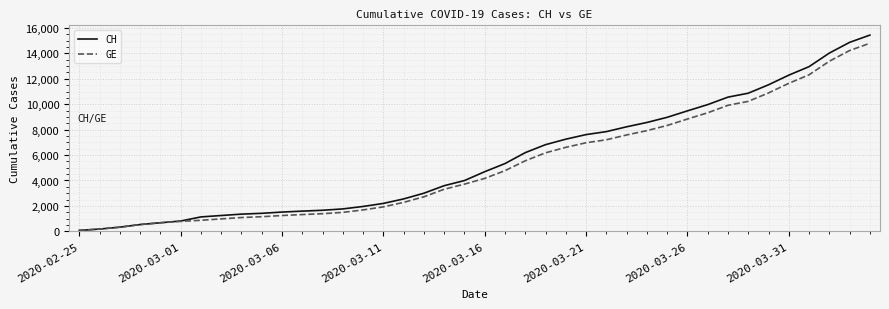

What is the maximum value shown in the chart?

15439